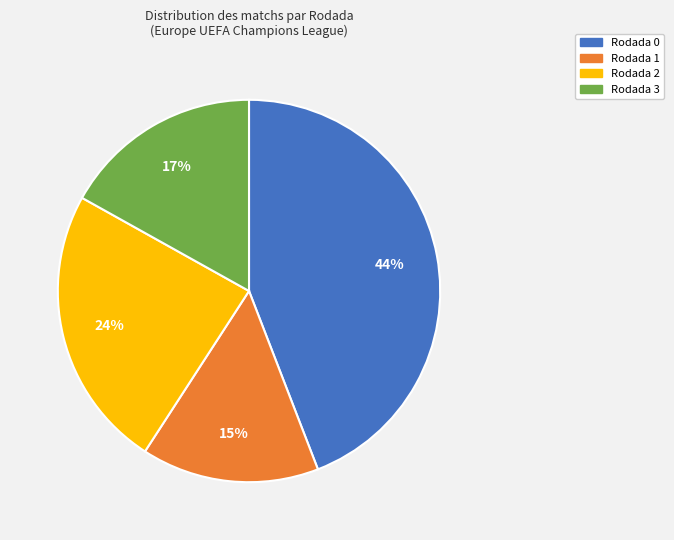

To the nearest percent, what is the combined percentage of Rodada 2 and Rodada 3?

41%